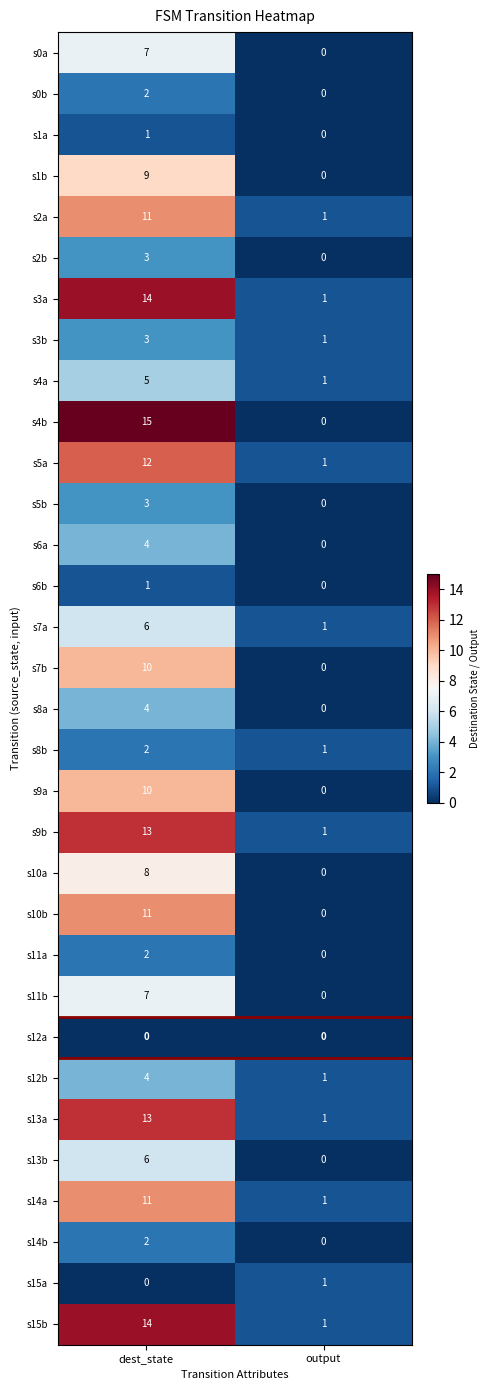

How many data points does each series have?

2